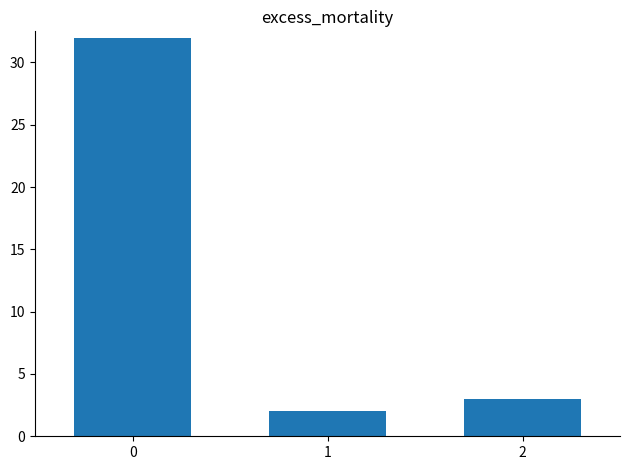

Read the value at 0, to the nearest 5.

30